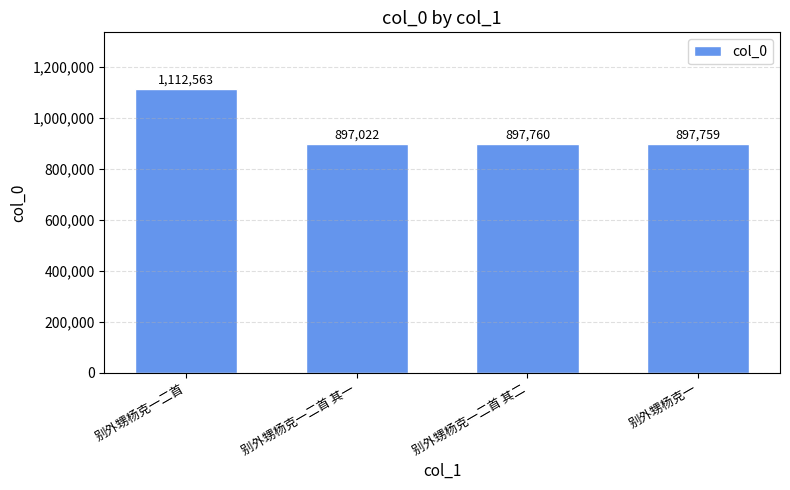

What position from the left is 别外甥杨克一二首 其一?

2